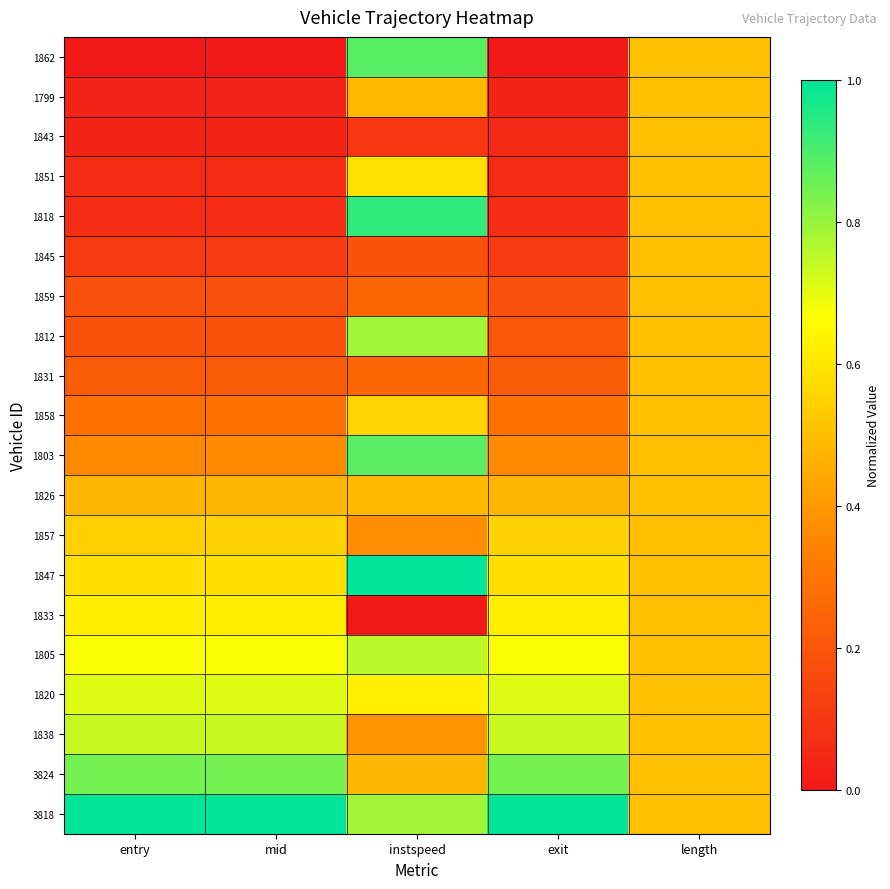

At which category is the sum across all series the highest?

instspeed